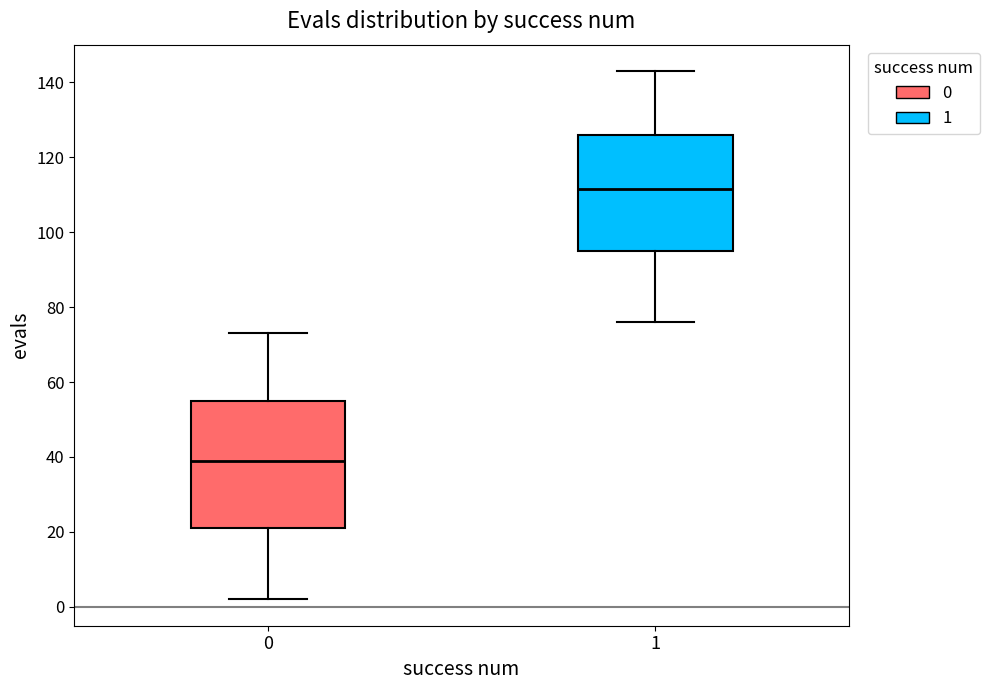

Reading left to right, read every box against the y-axis: the position of its median line, the range the box covers, and the ends of its whiskers. The values are not printed on the chart, so give them approximately, as read against the axis.

0: median 40, box 22 to 56, whiskers 2 to 74
1: median 112, box 96 to 126, whiskers 76 to 144